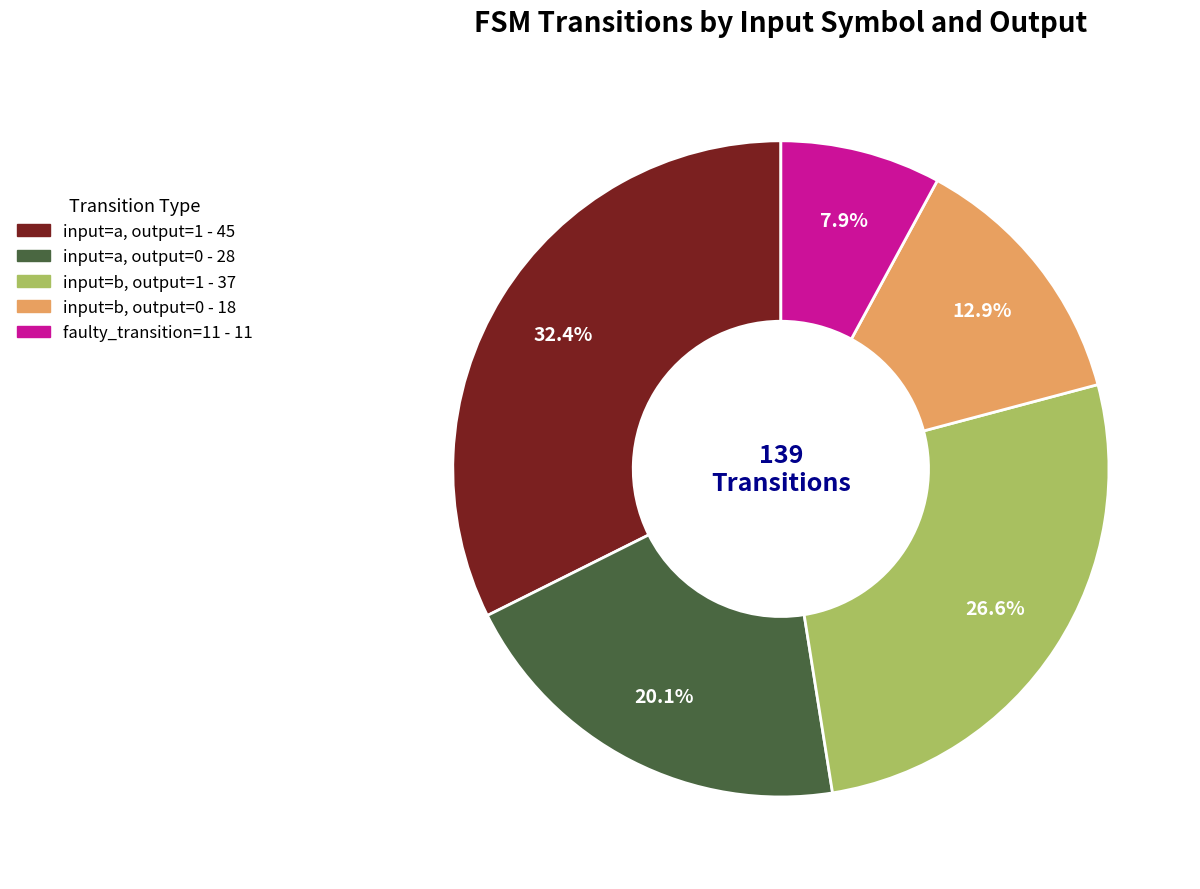

Does any single category account for the majority?

No